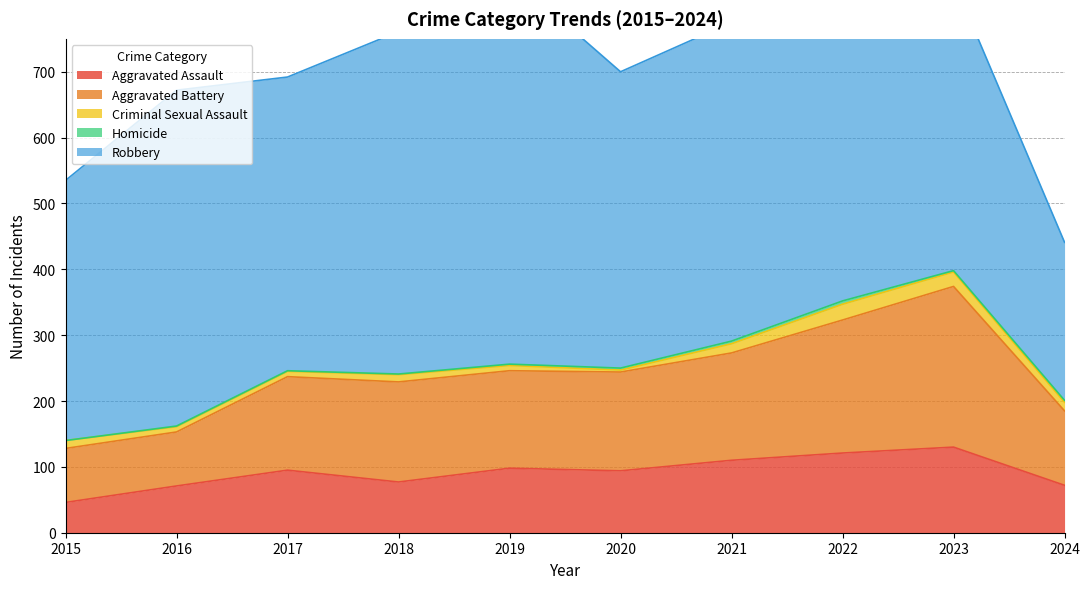

Rank the series by their maximum value, from highest to lowest.

Robbery, Aggravated Battery, Aggravated Assault, Criminal Sexual Assault, Homicide